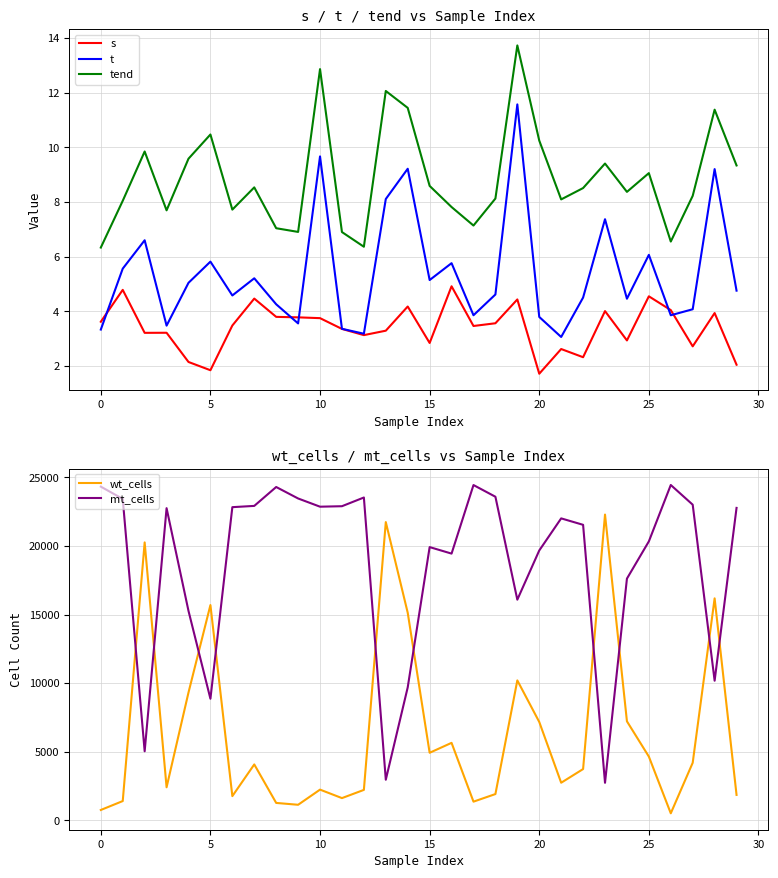

Is it true that wt_cells equals 21852.6 at 28?

False